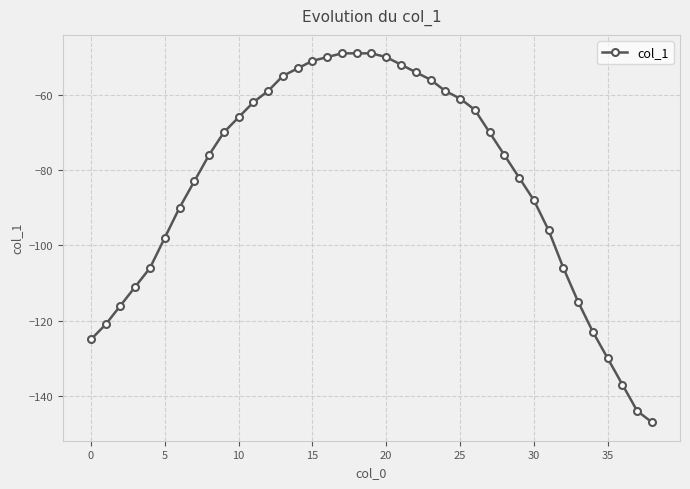

What is the sum of all values?

-3249